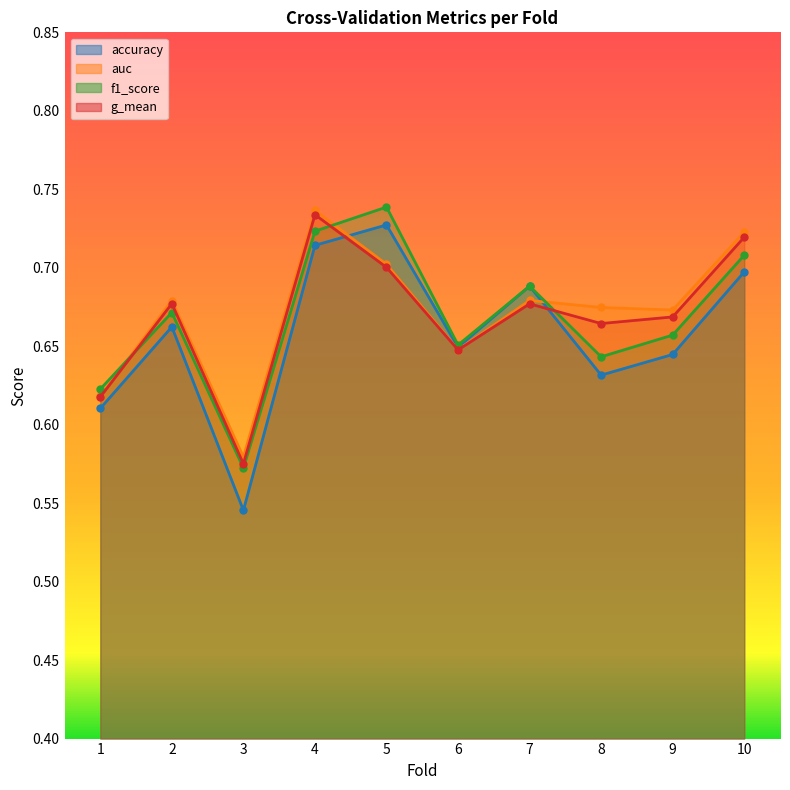

What is the sum of all accuracy values?

6.6